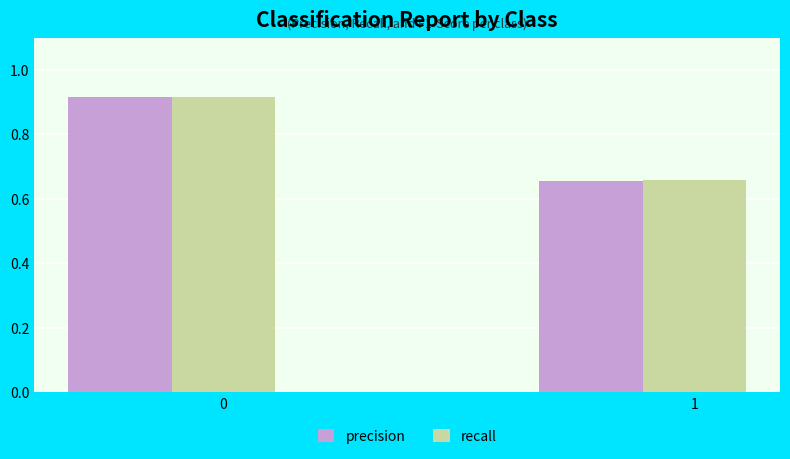

What are all the series names shown in the legend?

precision, recall